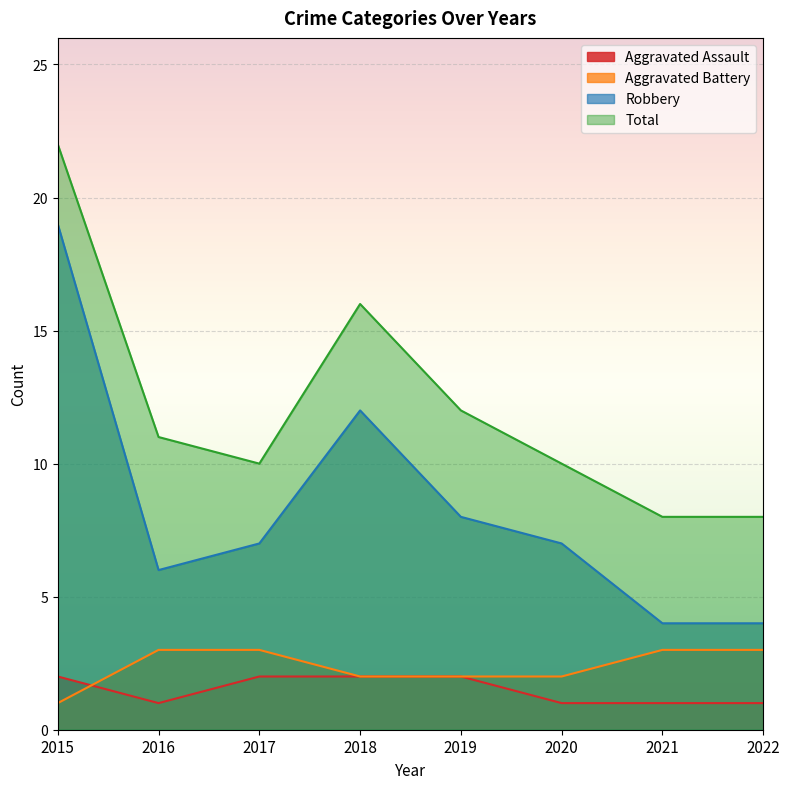

How many data points in Robbery are above 7?

3